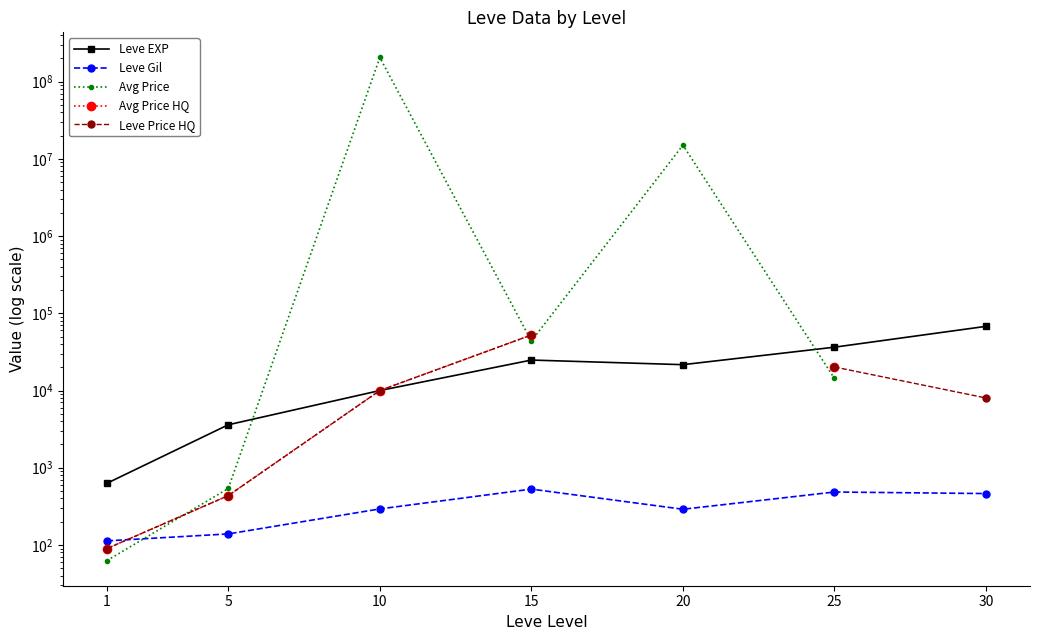

What is the spread (max minus min) of values at 5?

3461.0